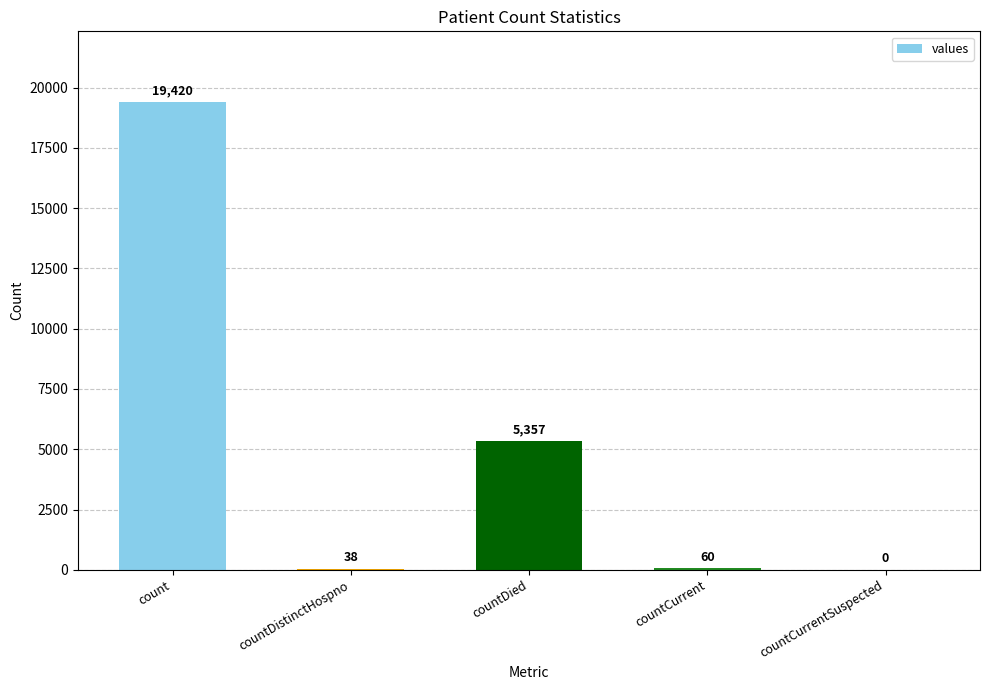

The value at countCurrentSuspected is -10267. True or false?

False